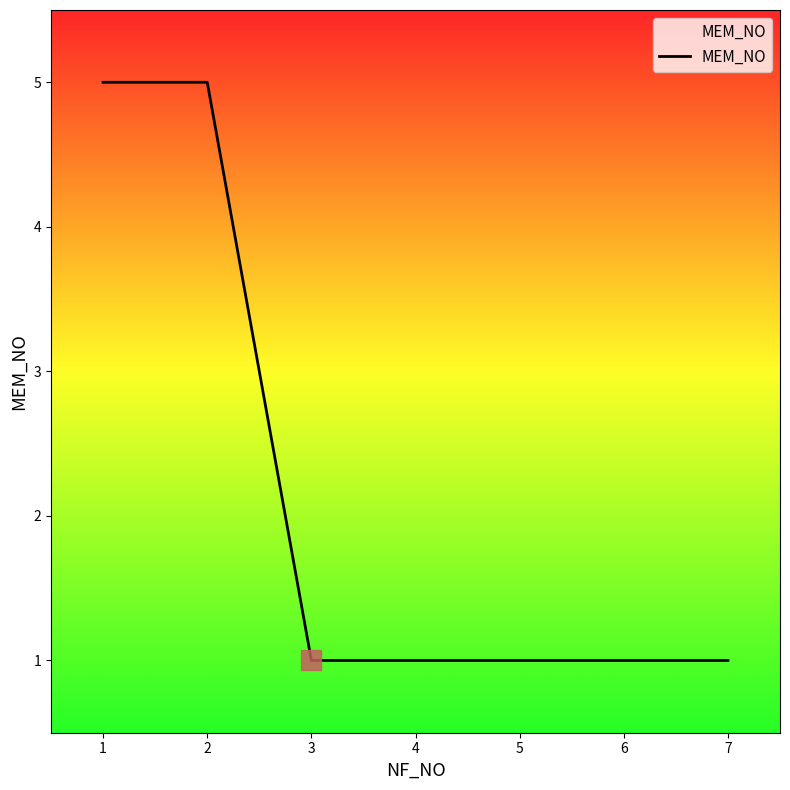

What is the difference between the maximum and minimum values?

4